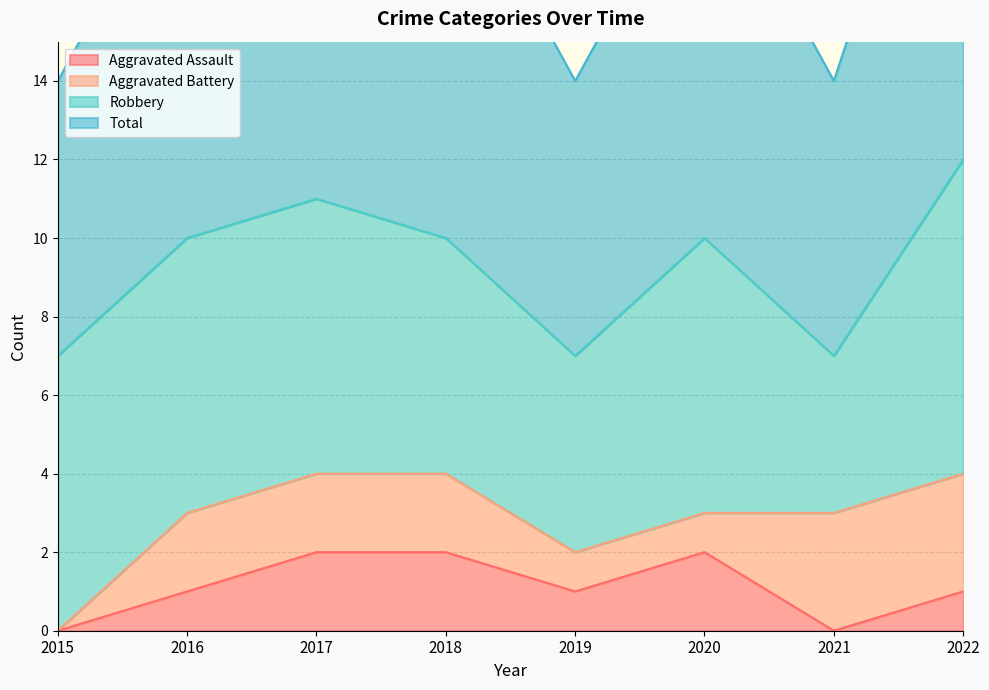

The Aggravated Assault series shows -1 at 2021. True or false?

False